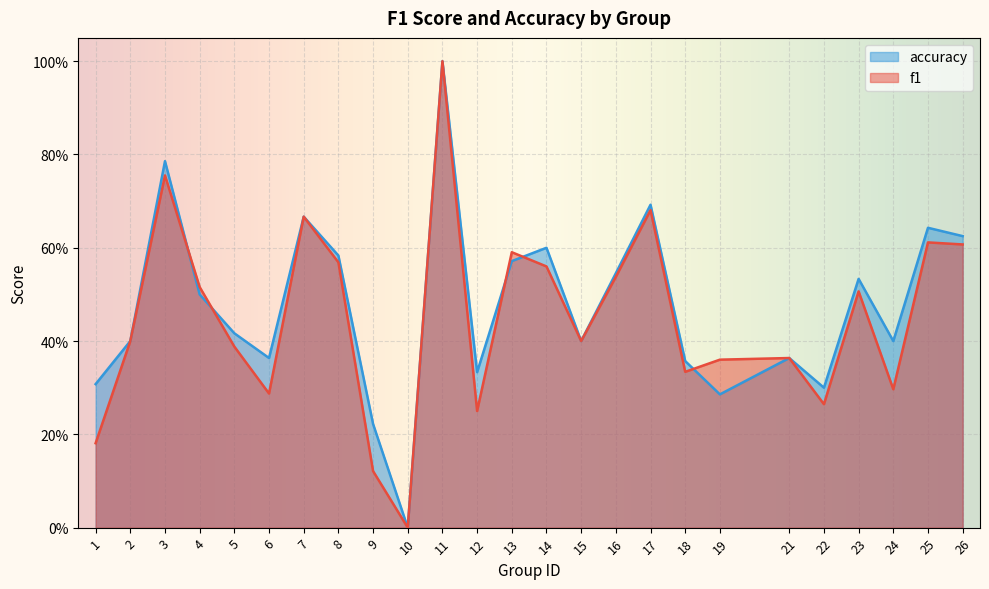

Which series has the largest range (max minus min)?

f1